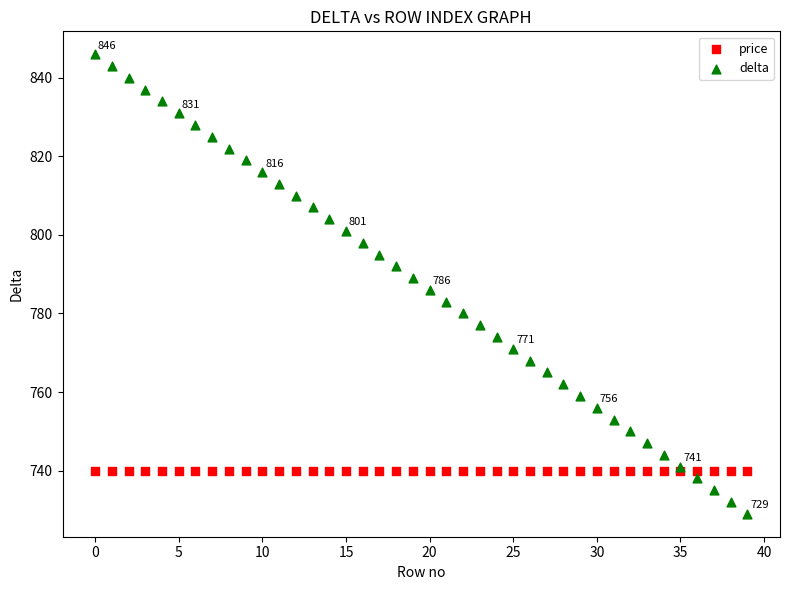

Which series reaches the maximum Y coordinate?

delta